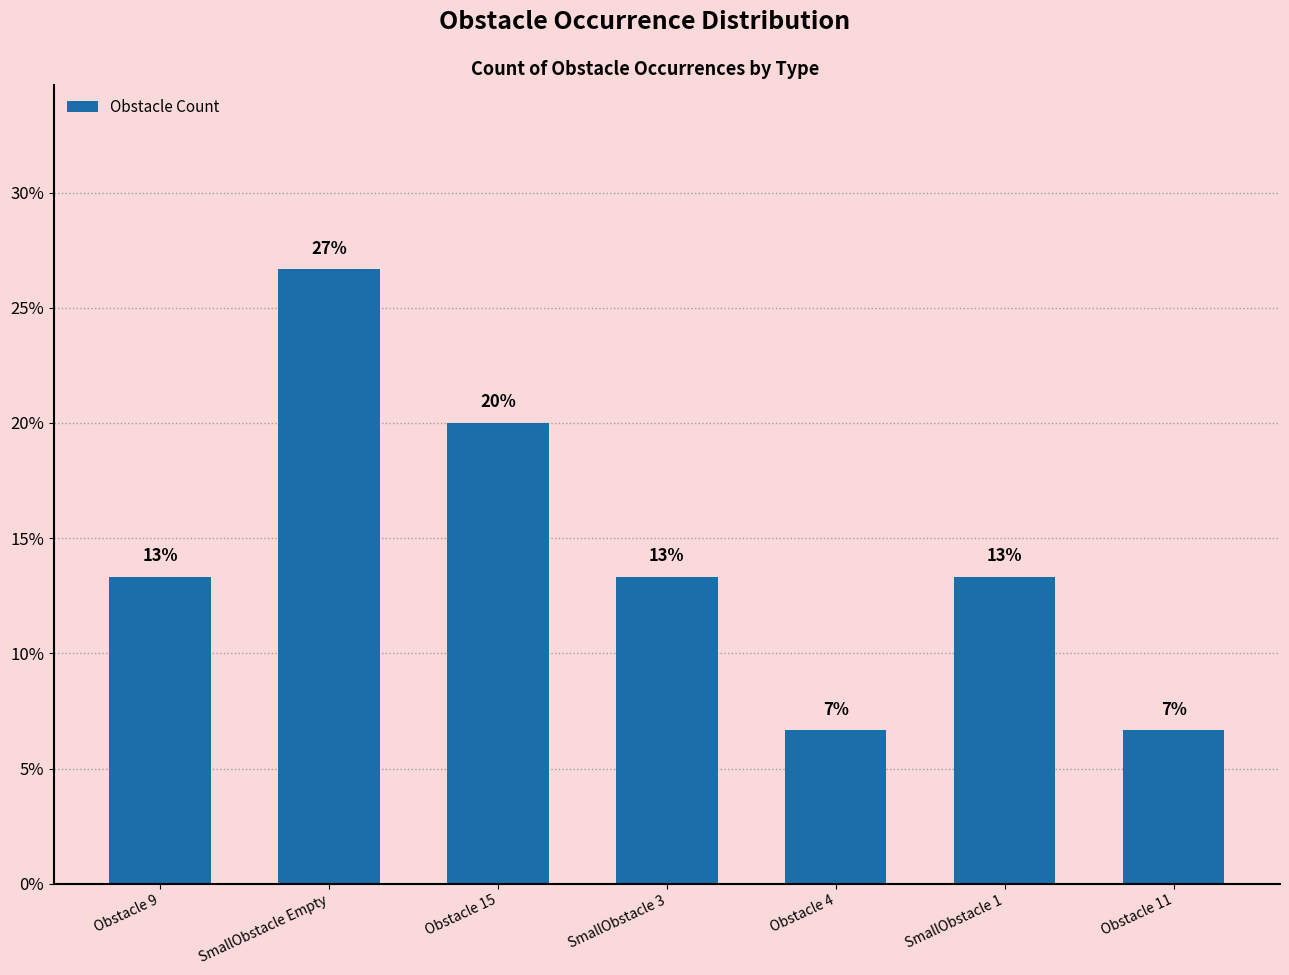

What is the value of the 6th bar from the left?

13.3